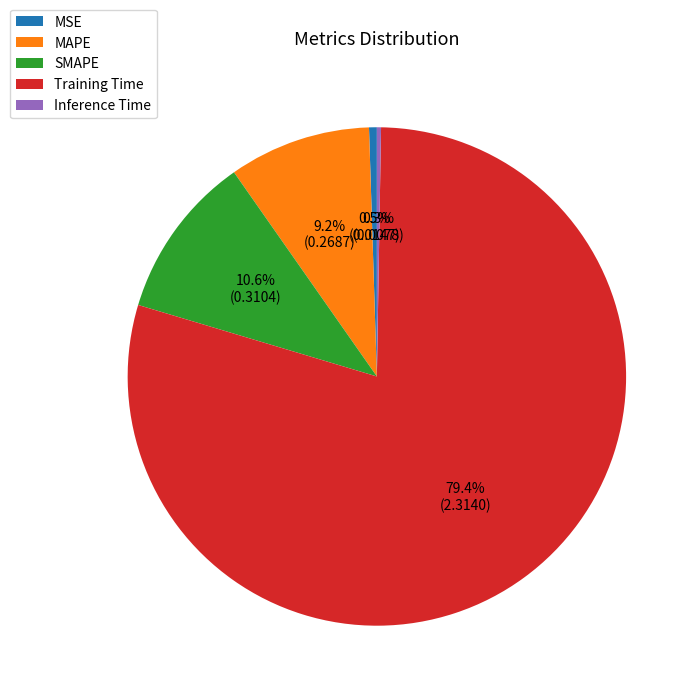

Which slice is the largest?

Training Time